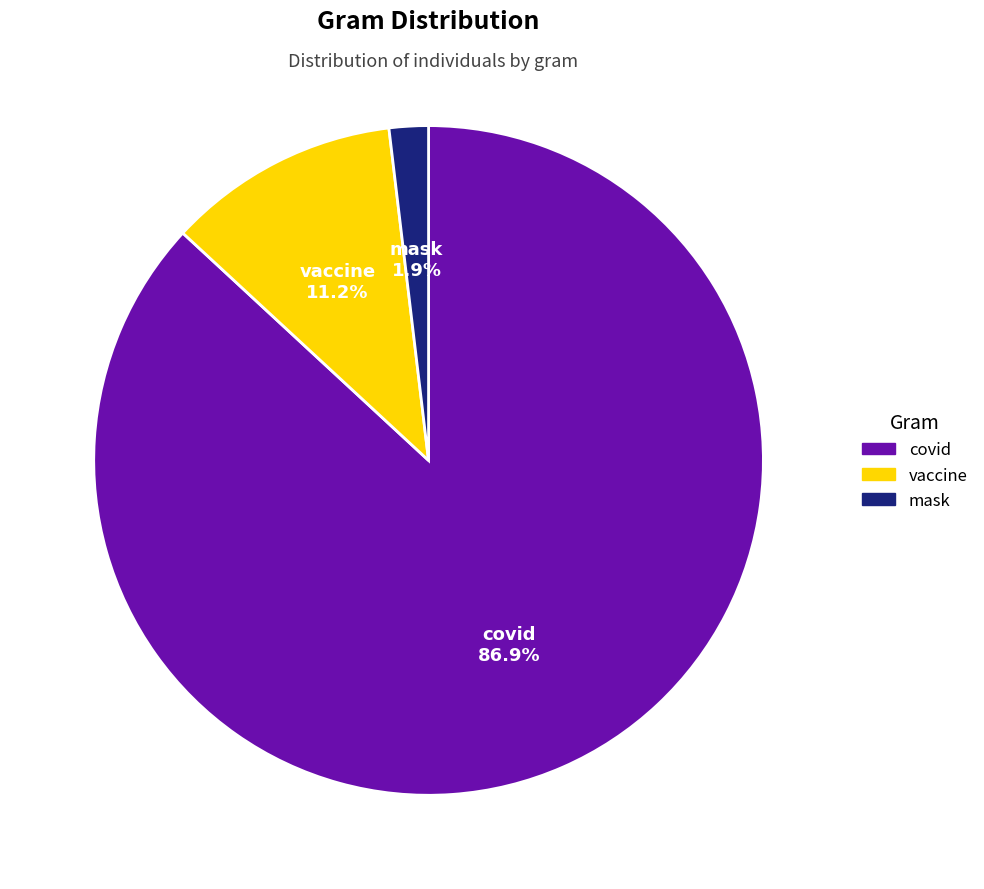

What percentage is the mask slice, to the nearest percent?

2%